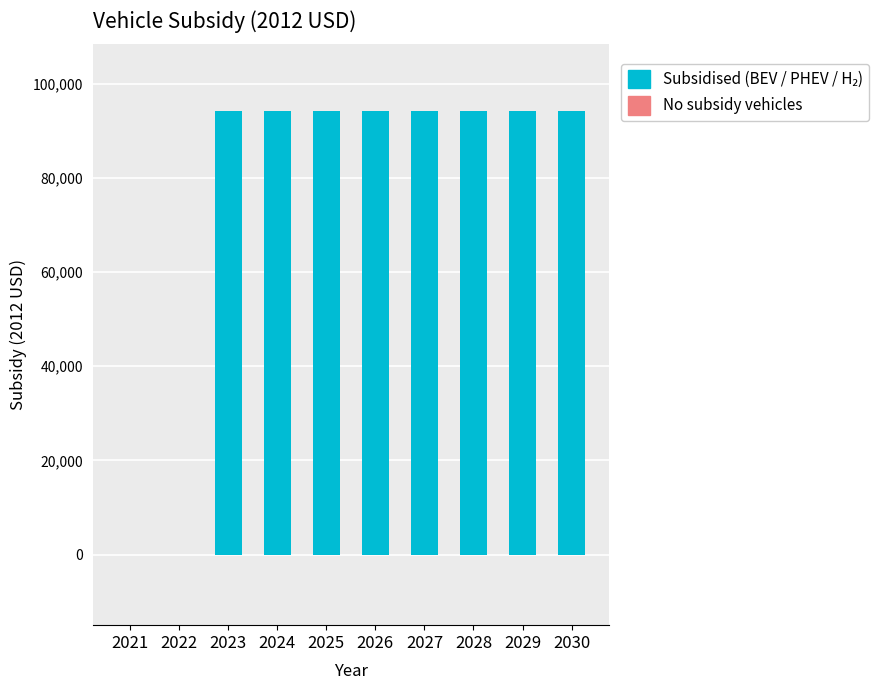

True or false: gasoline vehicle has a value of 0 at 2022.

True